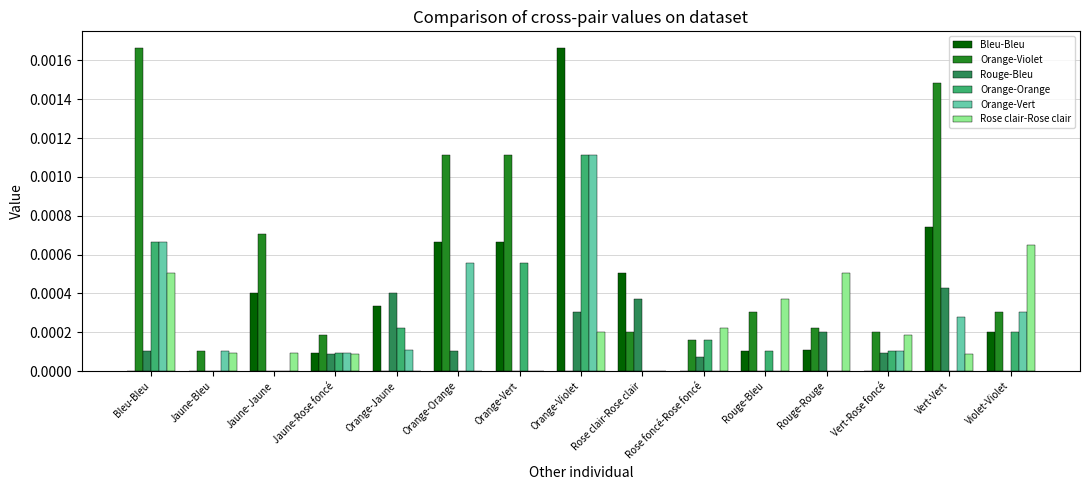

Which series has the largest total across all categories?

Orange-Violet